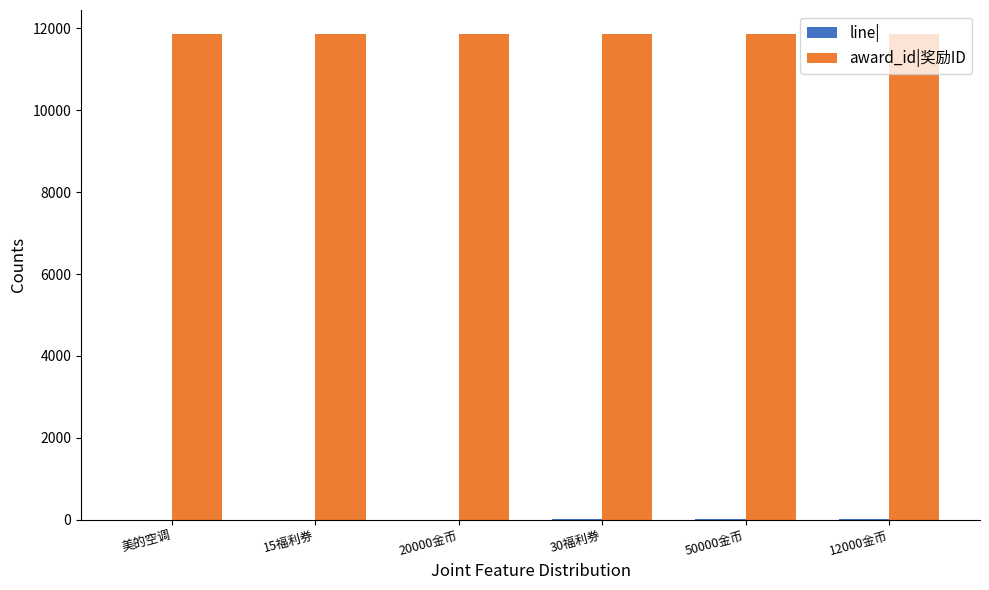

What is the greatest value displayed?

11856